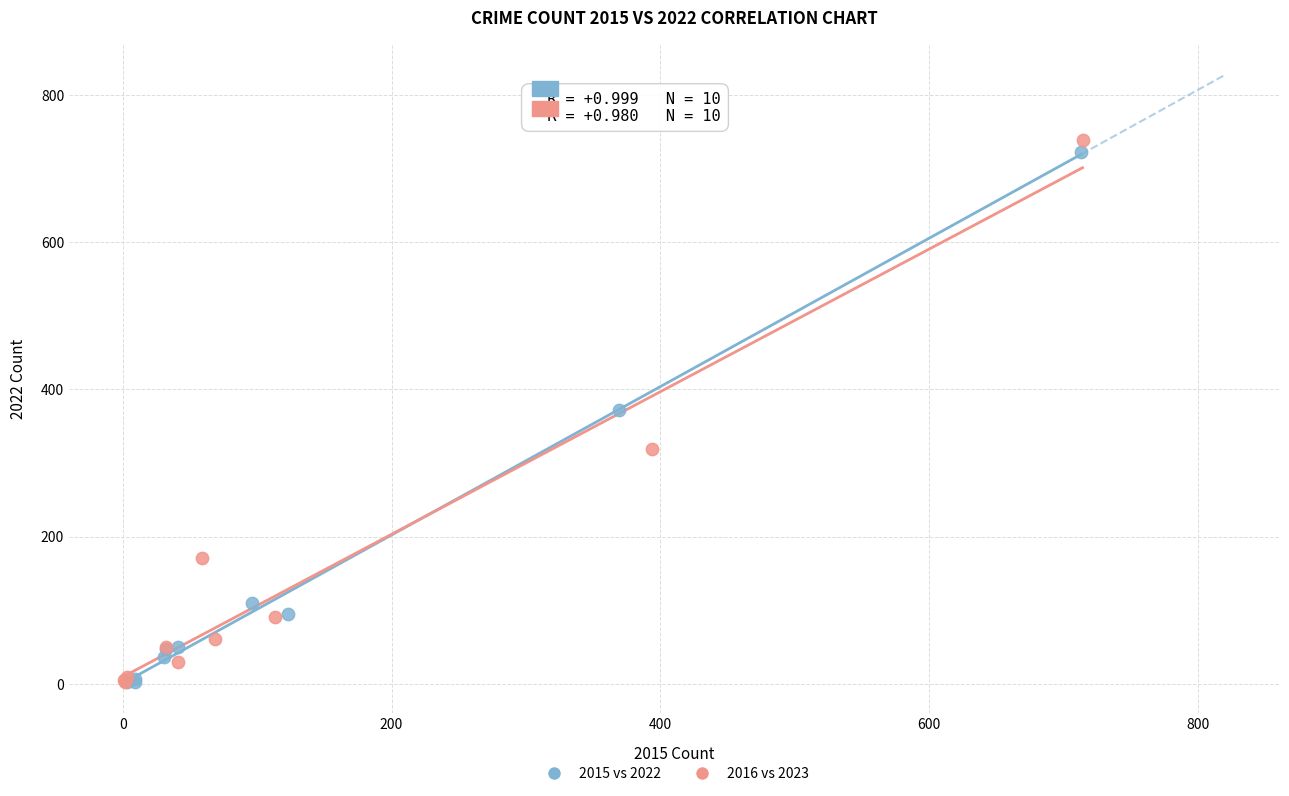

Which series has the widest spread of Y values?

2016 vs 2023